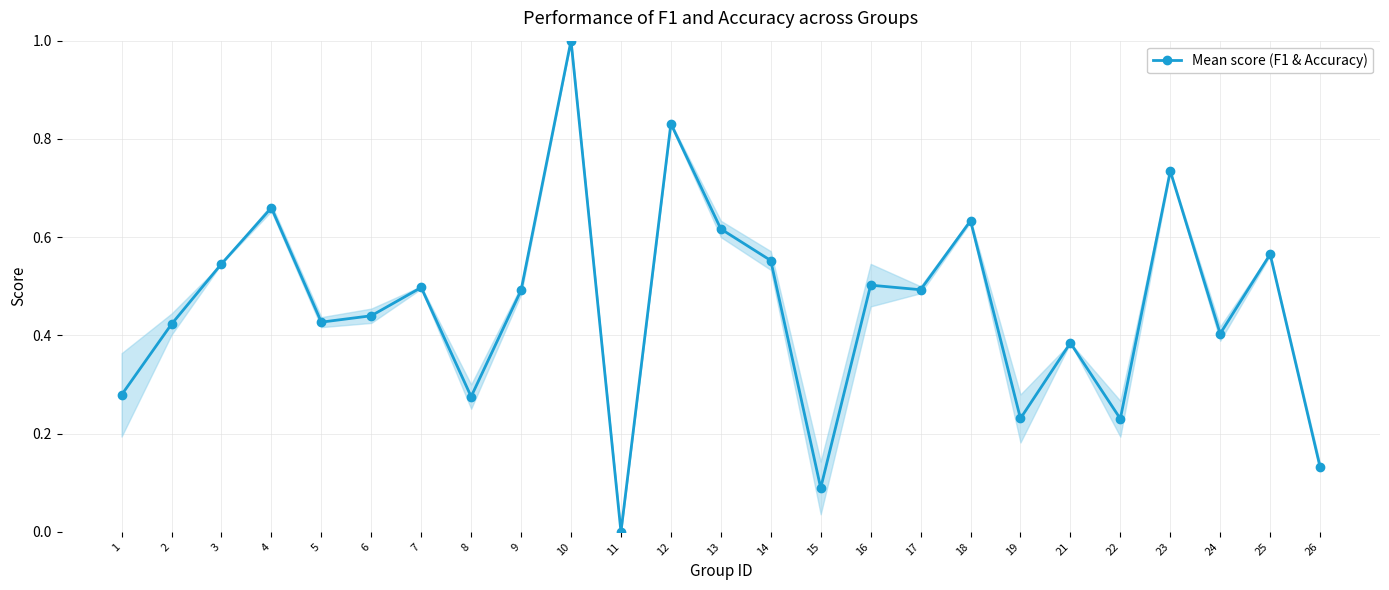

Where is the data nearest to the value 0?

11